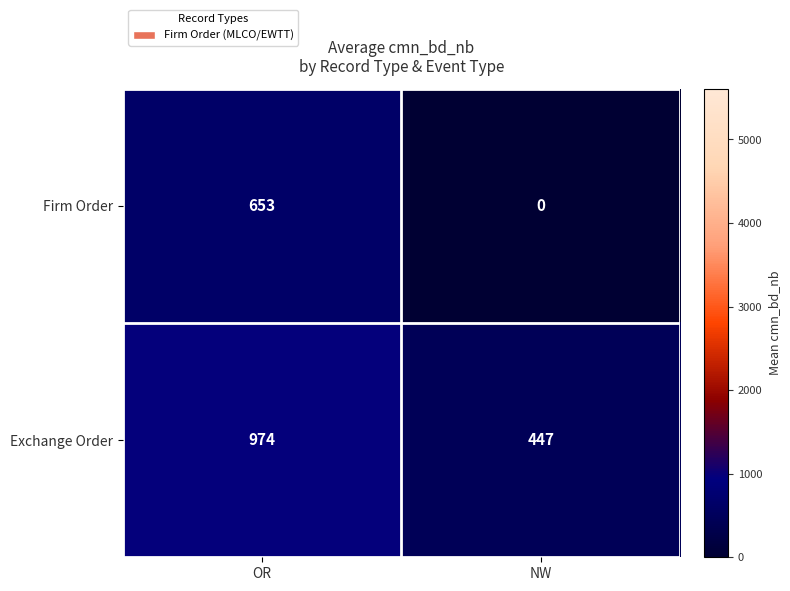

Read the Firm Order value at OR, to the nearest 10.

650